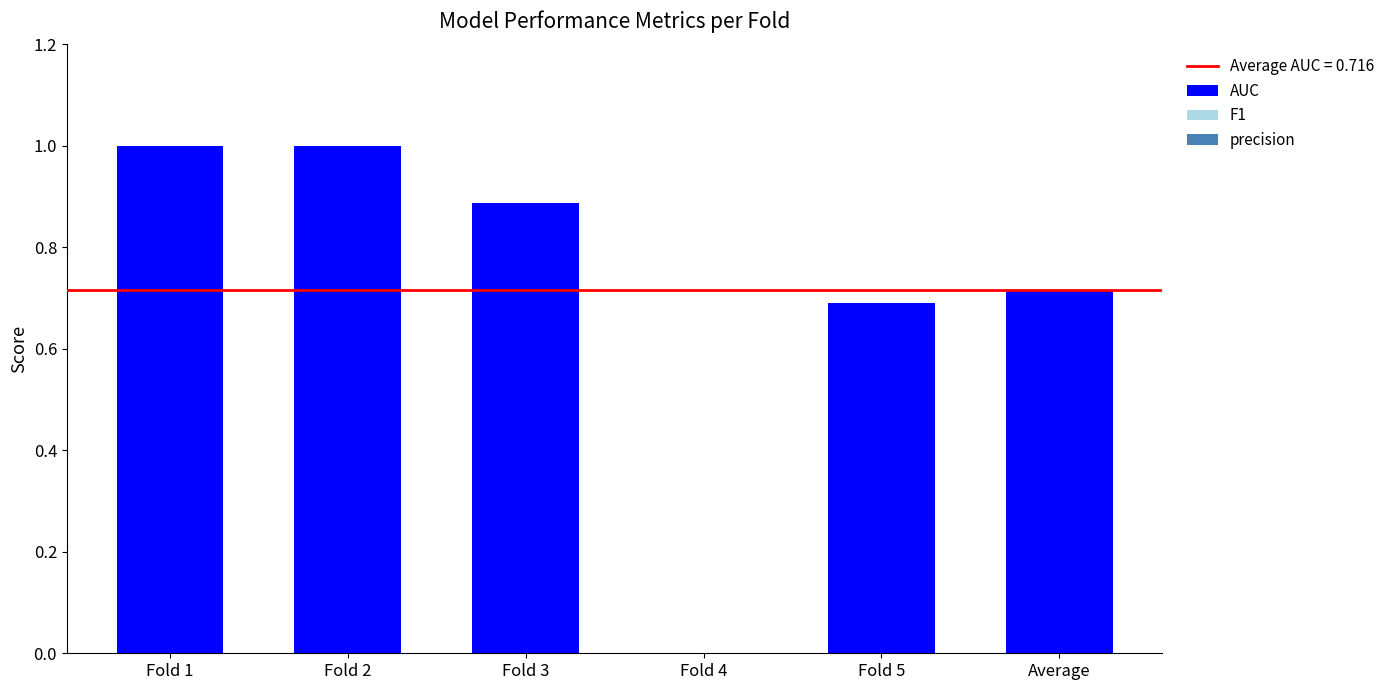

The chart shows a value of 0.0 at Fold 4. True or false?

True